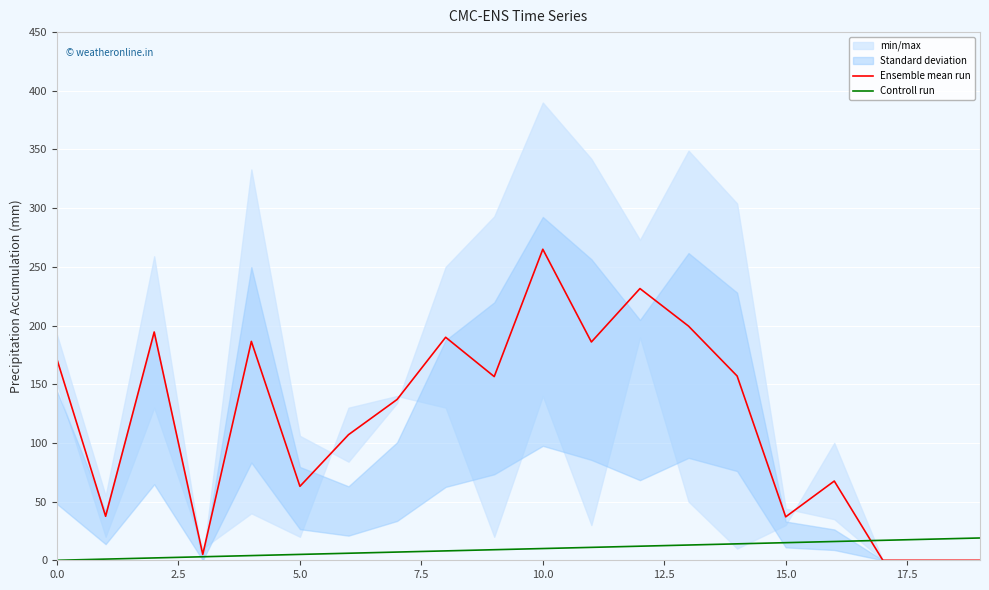

What is the value of the Controll run point at the 18th from the left?

17.0